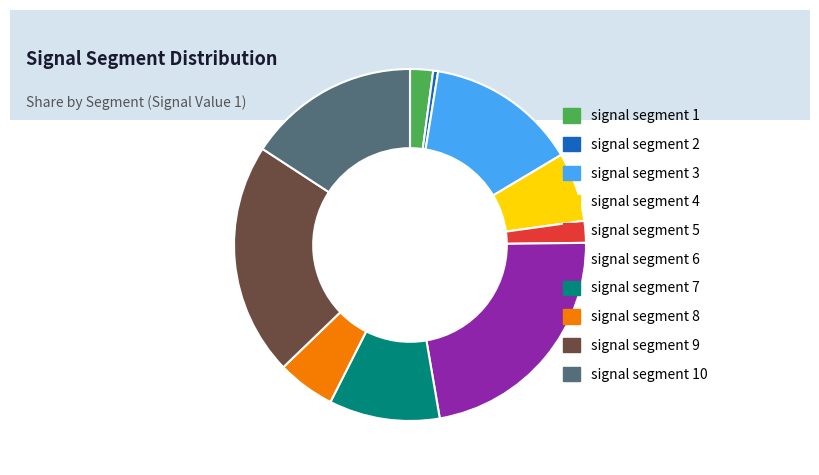

Is the sum of signal segment 4 and signal segment 5 greater than half?

No